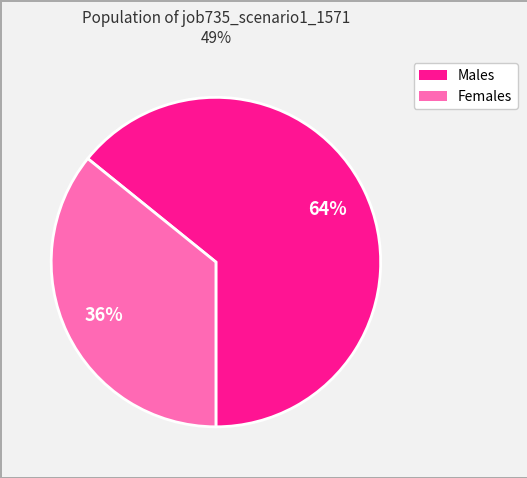

Count the number of slices in the pie.

2